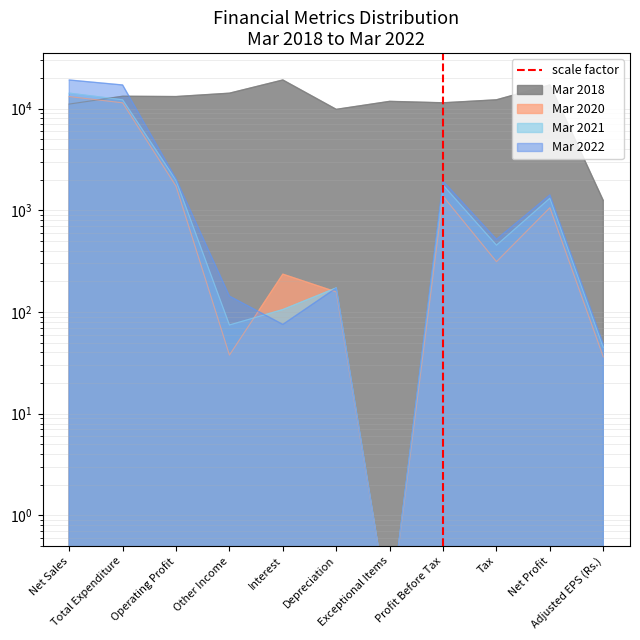

How many lines are shown in the chart?

1